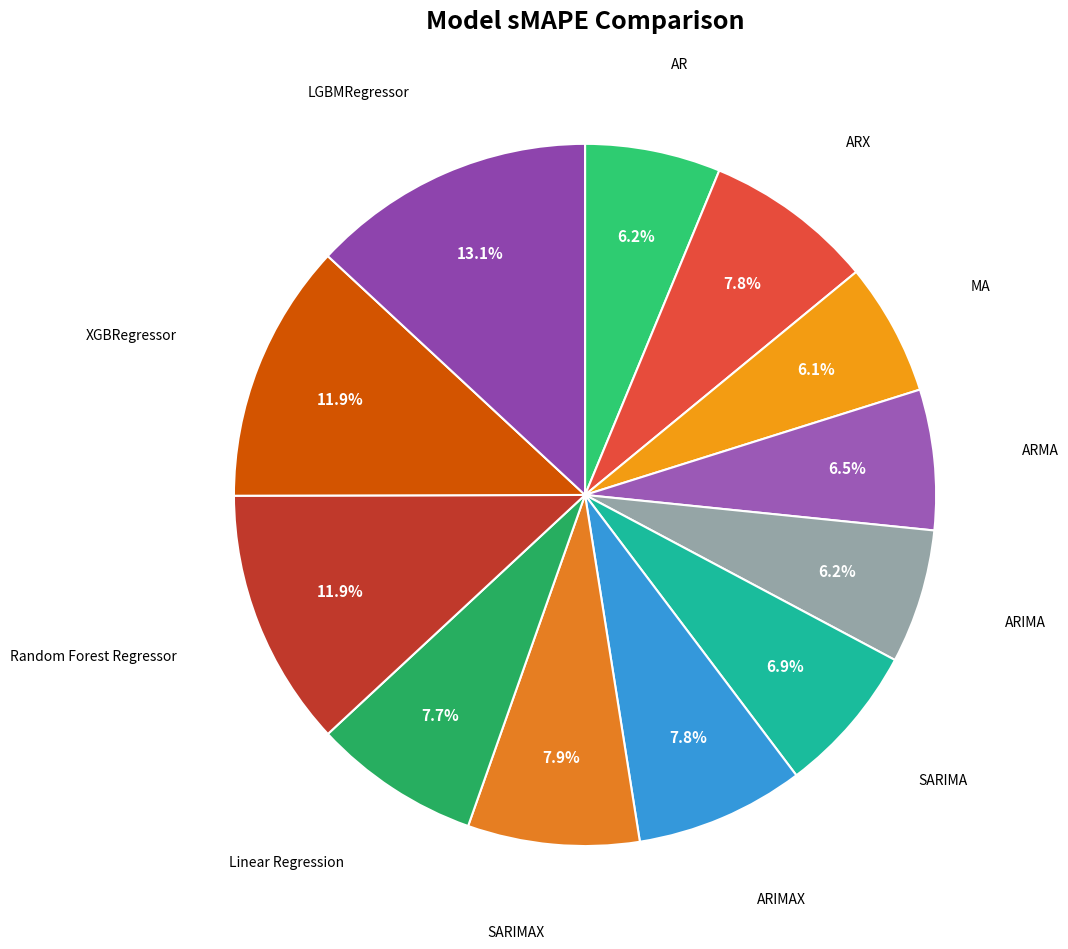

Rank the categories by value from highest to lowest.

LGBMRegressor, XGBRegressor, Random Forest Regressor, SARIMAX, ARX, ARIMAX, Linear Regression, SARIMA, ARMA, AR, ARIMA, MA